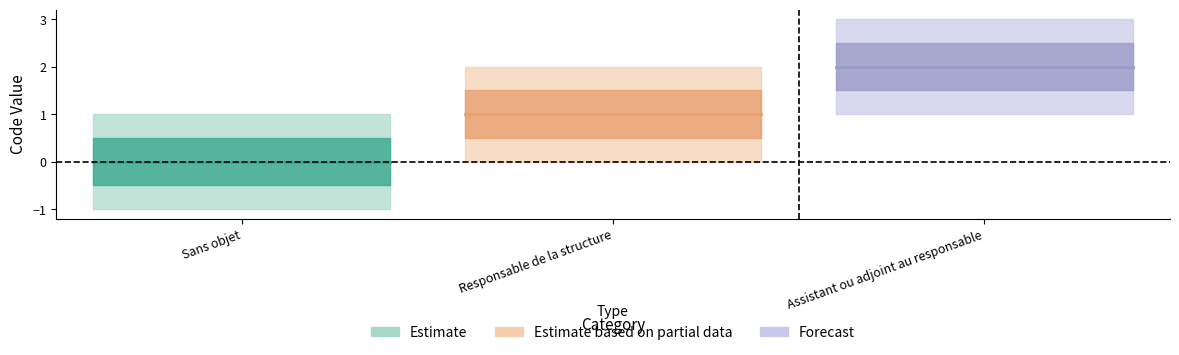

What value does the data have at Assistant ou adjoint au responsable?

2